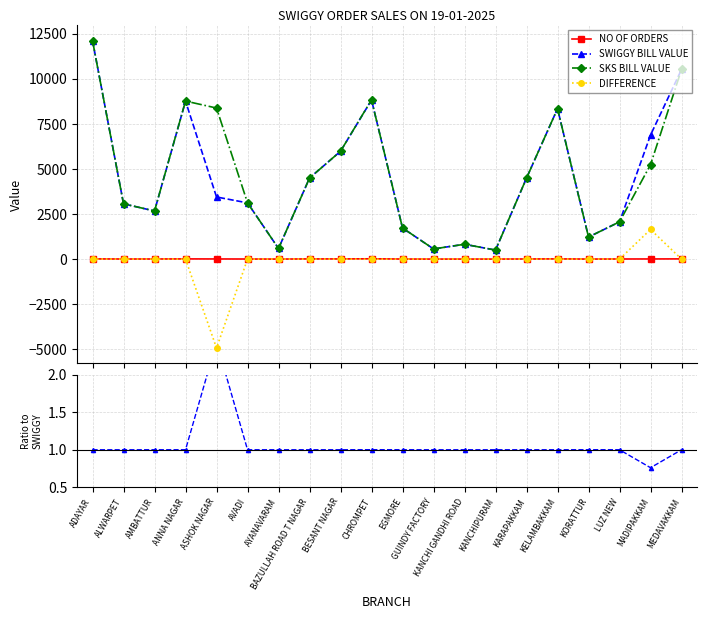

At which category does the chart reach its peak across all series?

ADAYAR